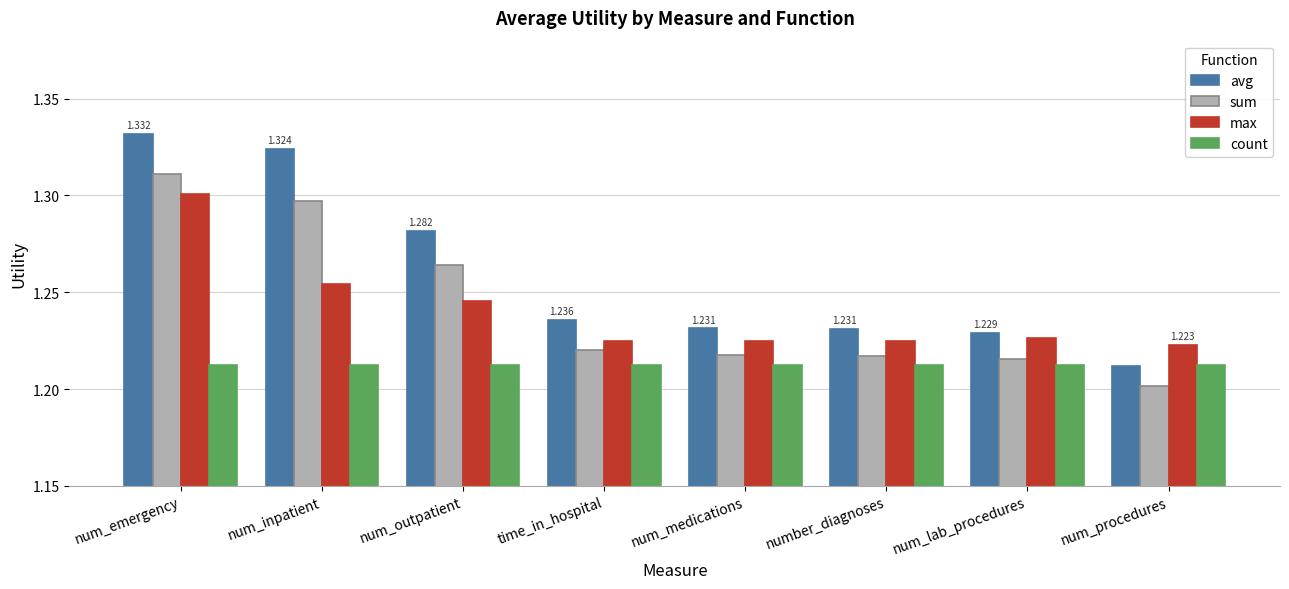

The max series shows 1.2 at num_lab_procedures. True or false?

True